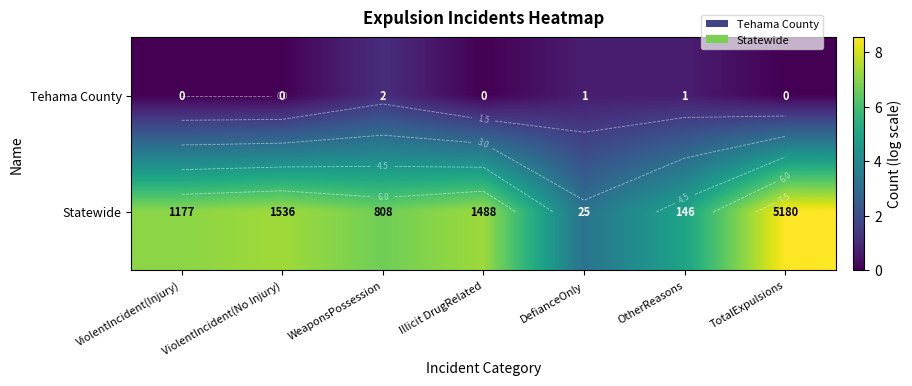

How many values in the Tehama County series exceed 0?

3